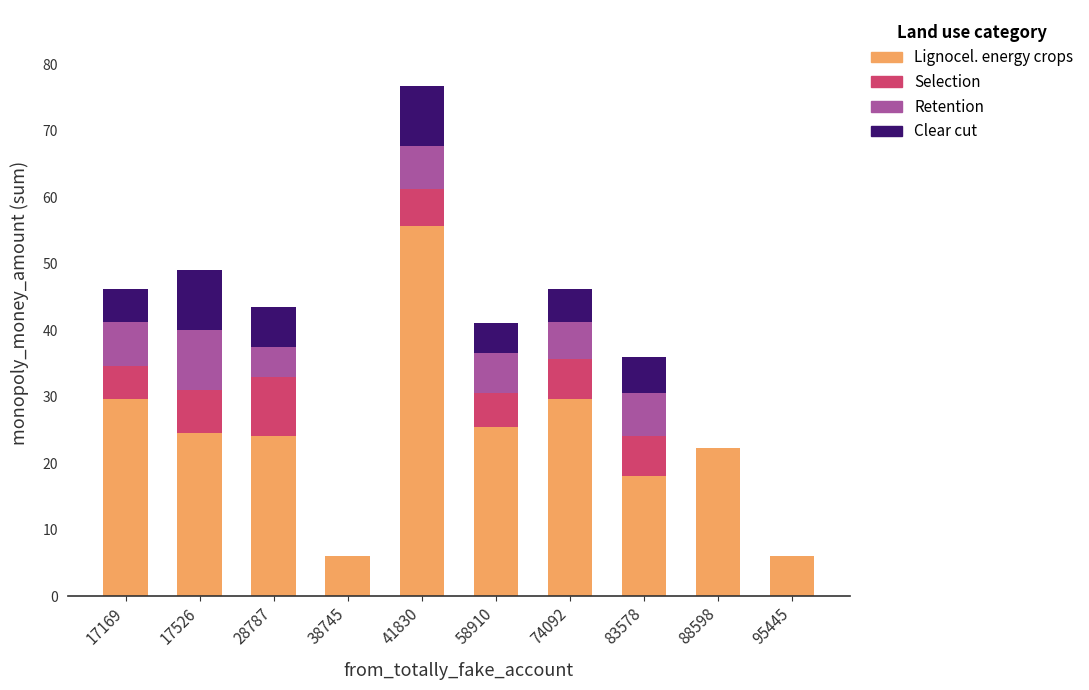

At which label does Lignocel. energy crops reach its peak?

41830